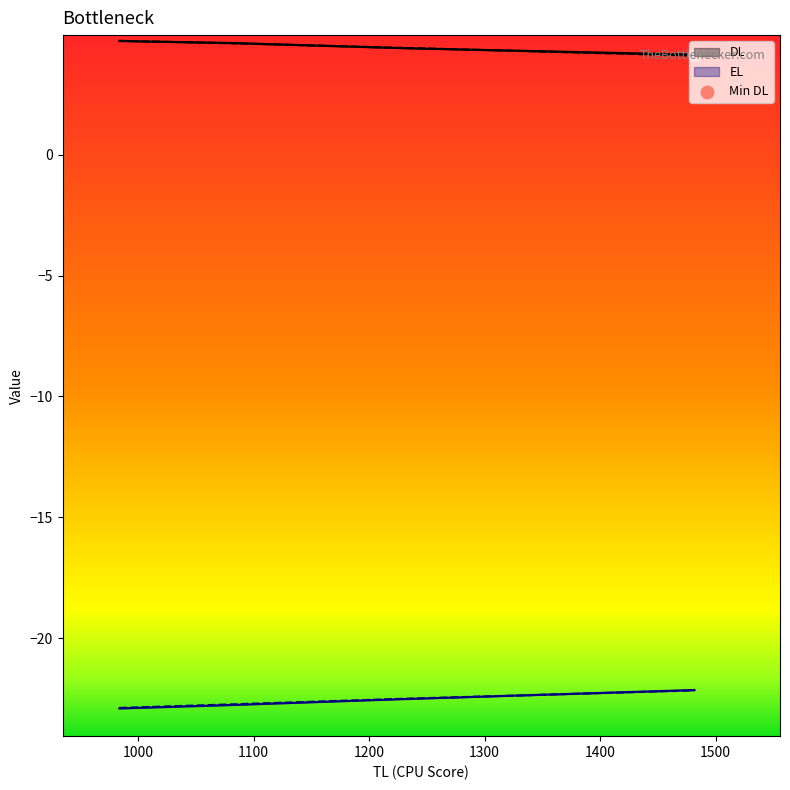

Is the value of DL at 1225.1473442976544 greater than the value of ES at 1225.1473442976544?

Yes